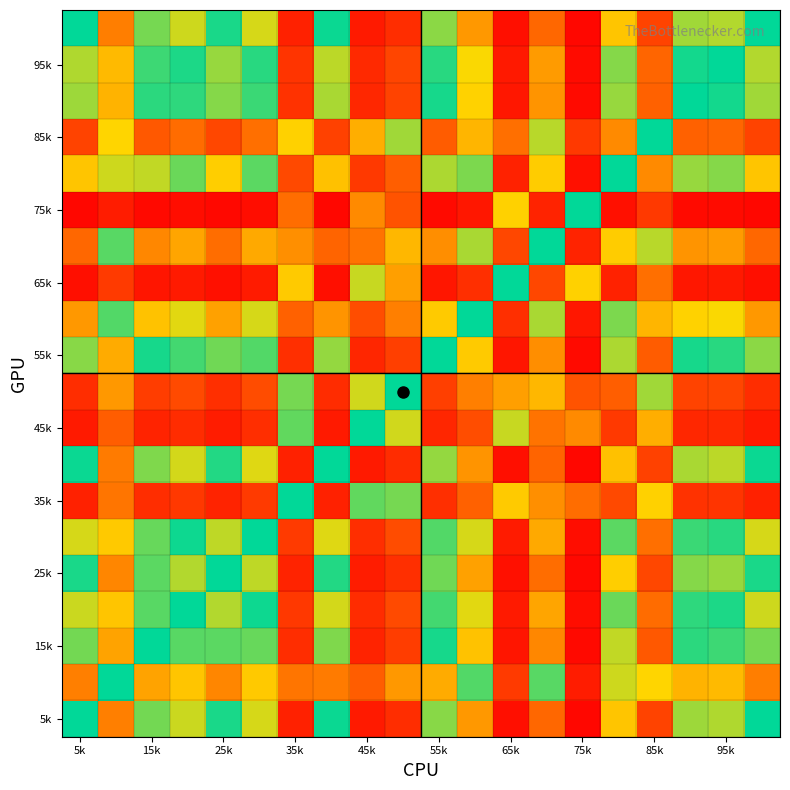

Which category has the highest value across all series?

75k